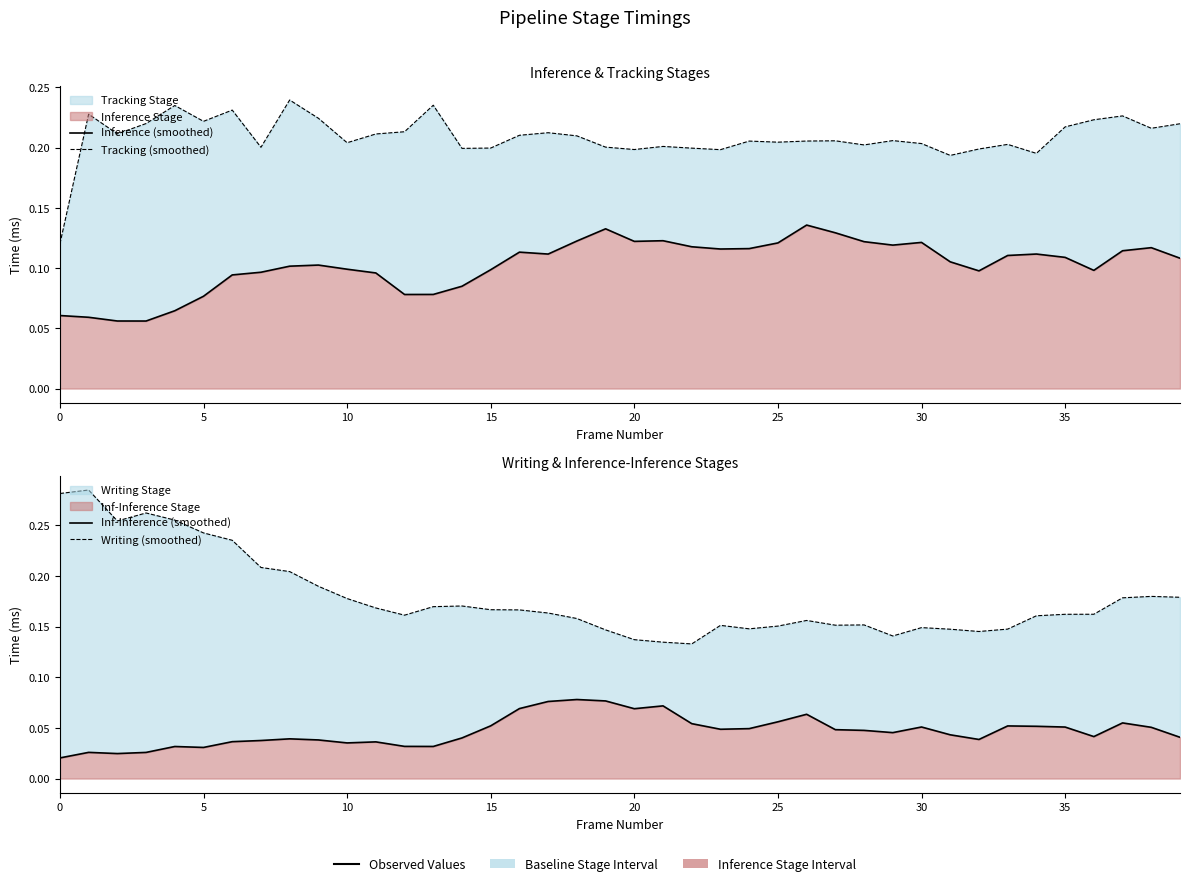

What is the label of the 29th point from the right?

11